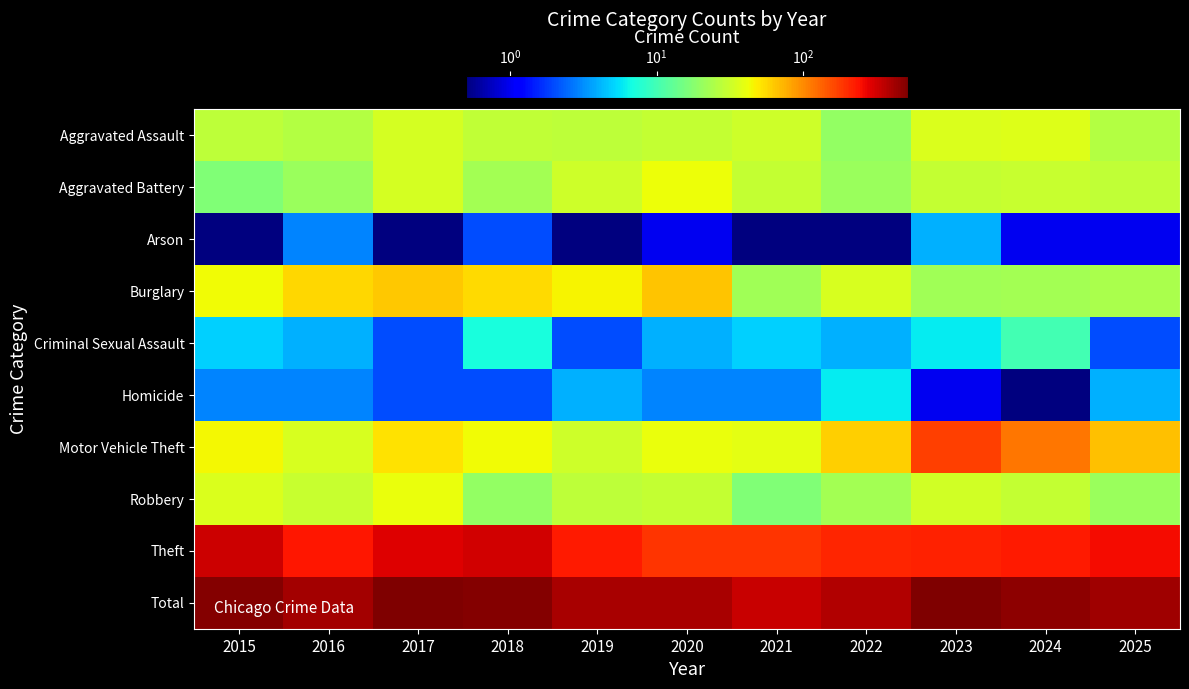

Which series changed the most between 2018 and 2021?

Total